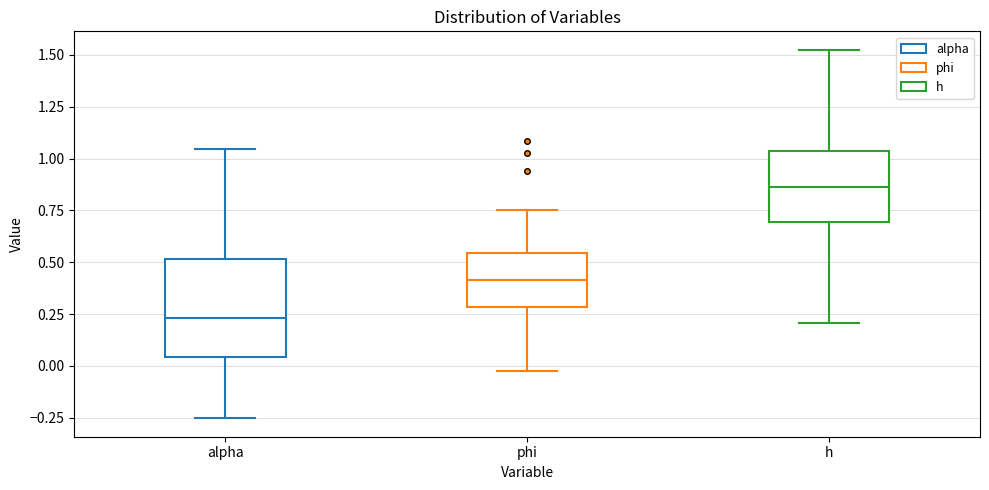

Comparing the boxes themselves (not the whiskers), which one is the tallest?

alpha